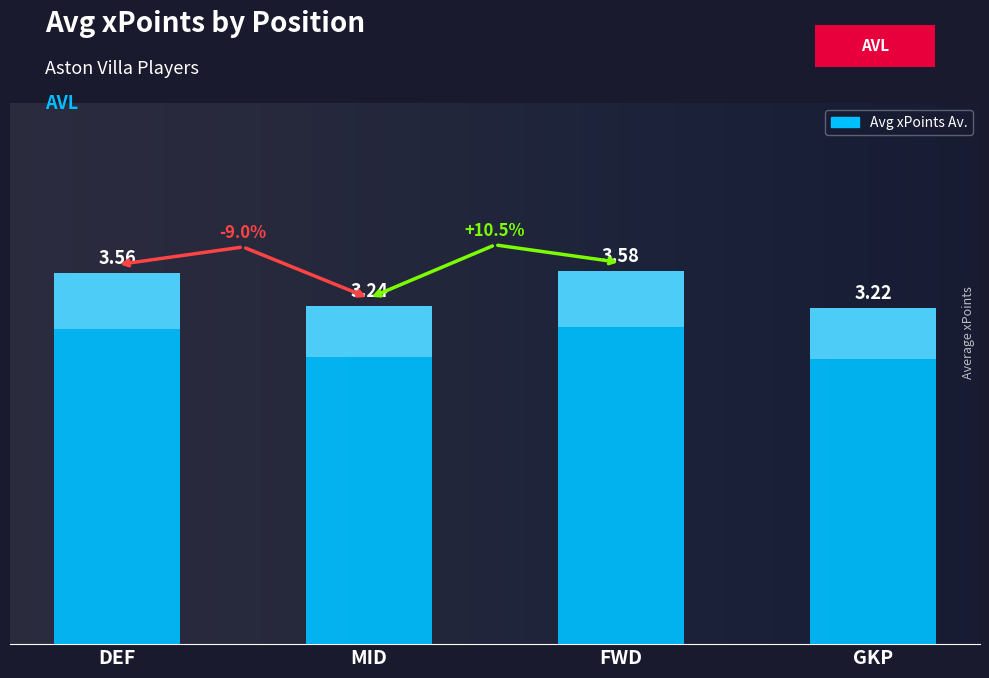

Count the number of data series in this chart.

1